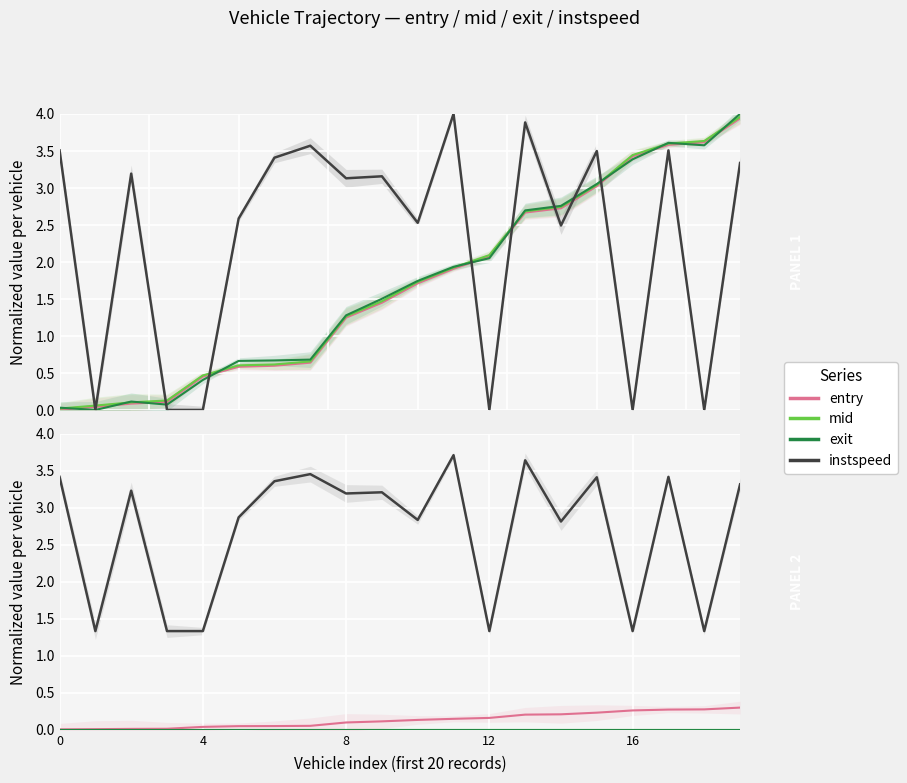

True or false: exit has more than 0 interior local peaks.

False